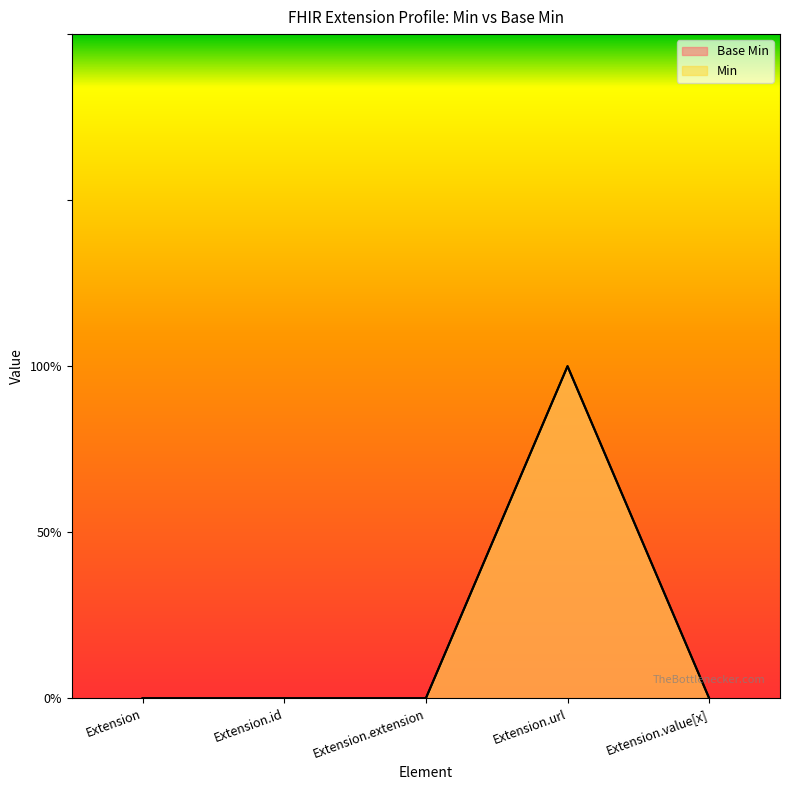

What are all the series names shown in the legend?

Base Min, Min